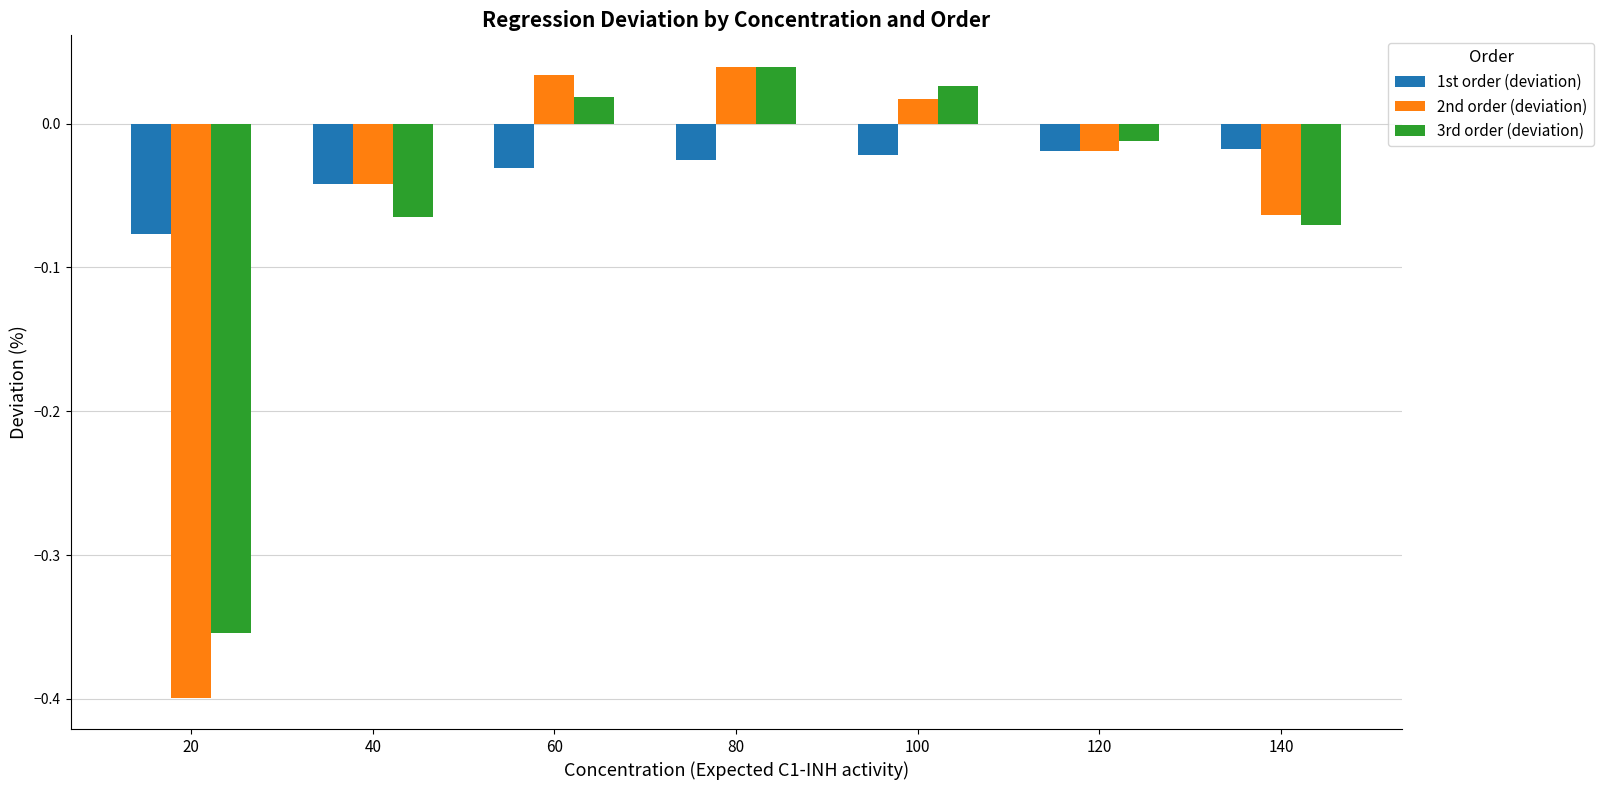

Which series changed the most between 20 and 80?

2nd order (deviation)